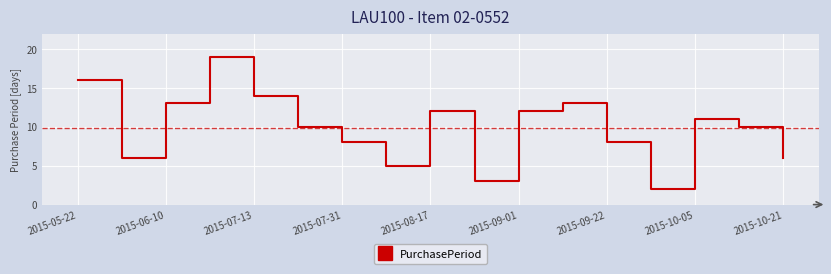

What is the difference between the maximum and minimum values?

17